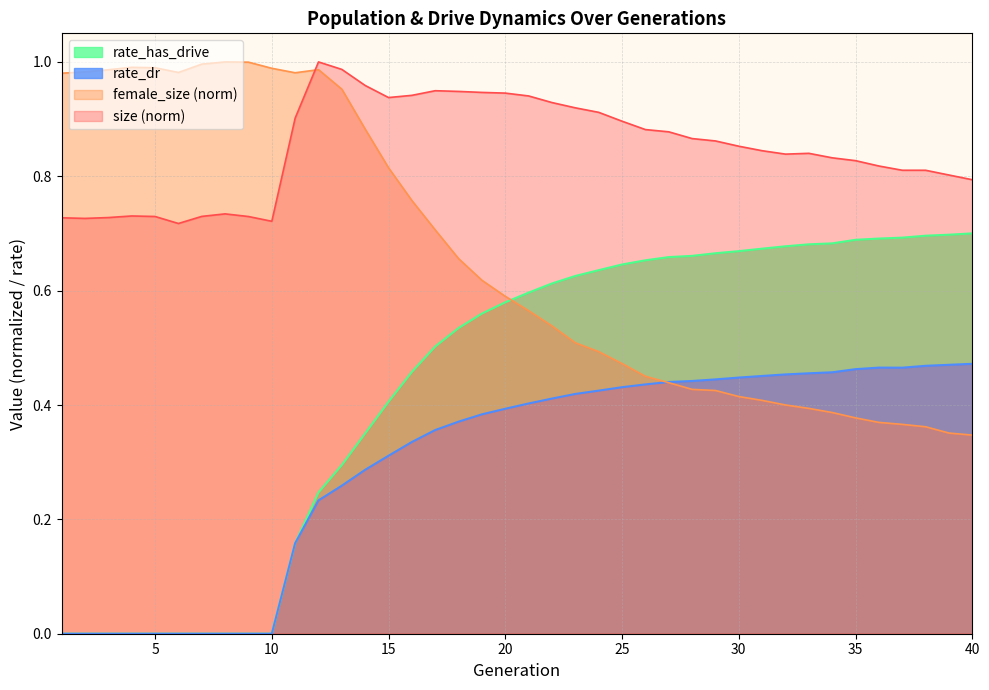

What is the value of the female_size point at the 25th from the left?

0.5